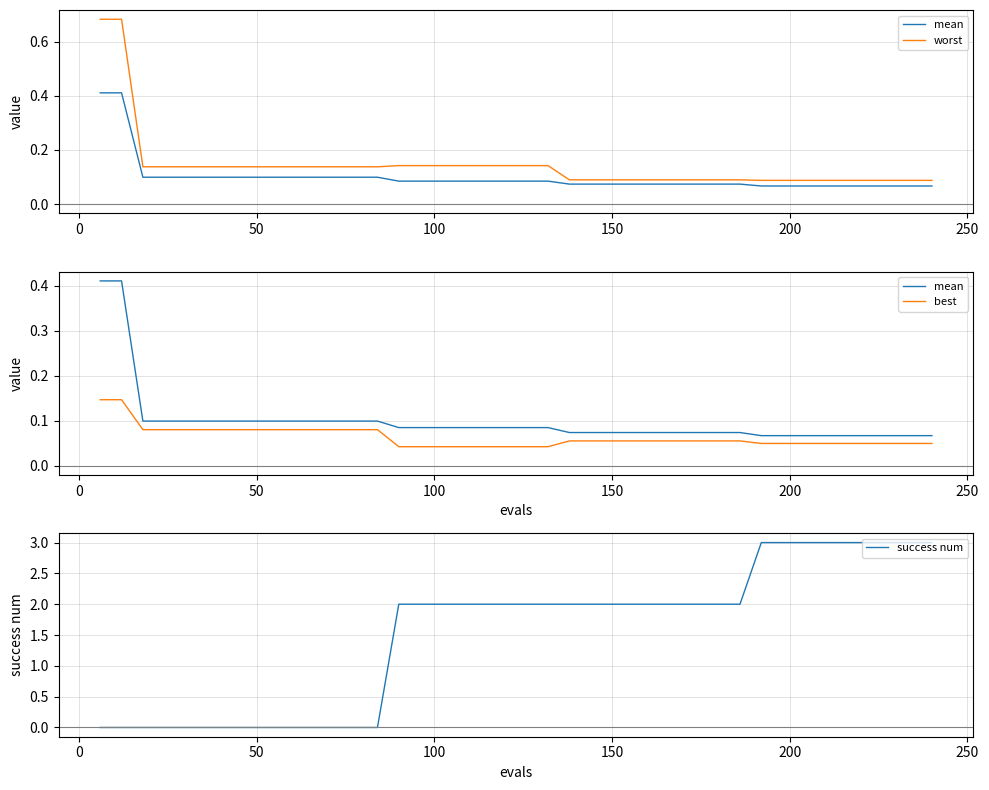

Which series has the widest spread of values?

success num